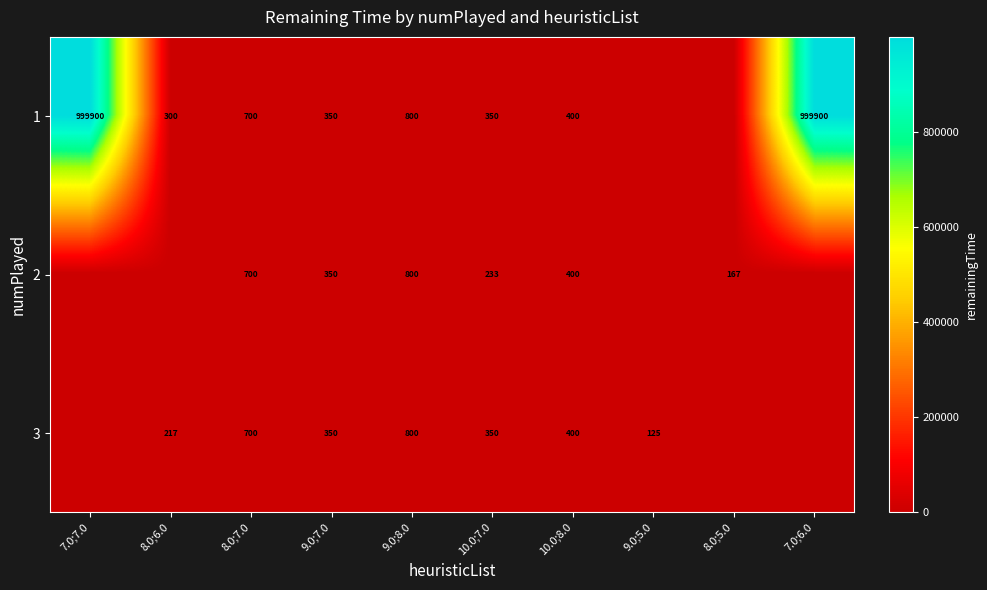

At how many categories does at least one series exceed 255268?

2